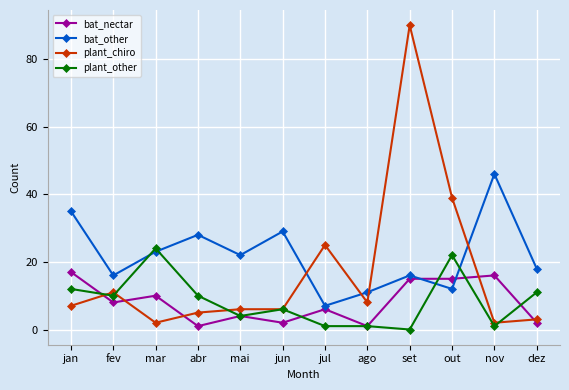

At which category is the sum across all series the highest?

set